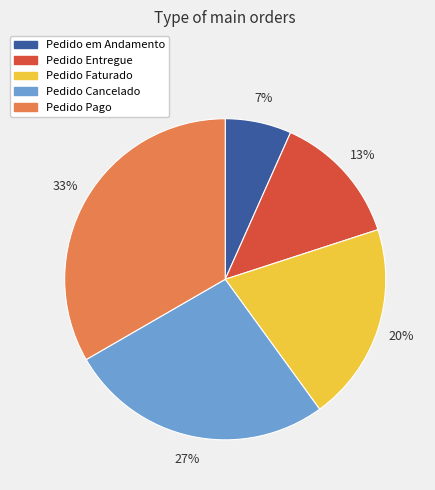

How many slices are in this pie chart?

5